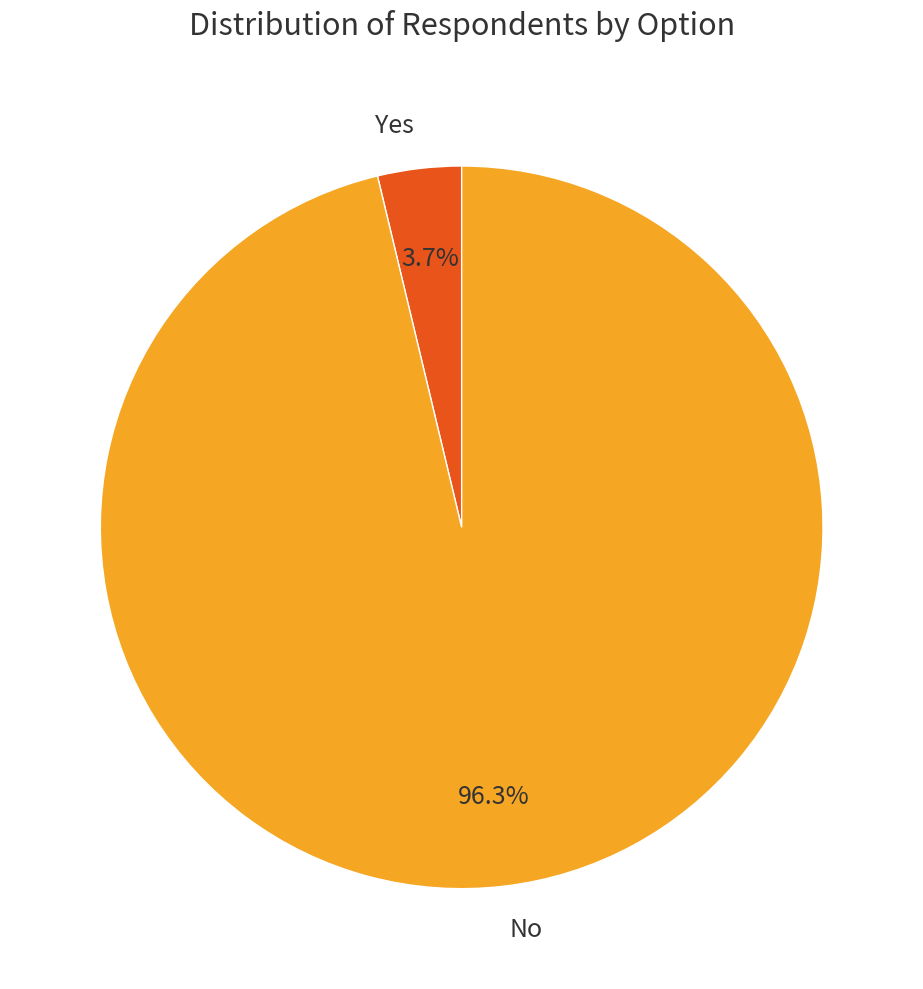

Does Yes account for over 50% of the chart?

No